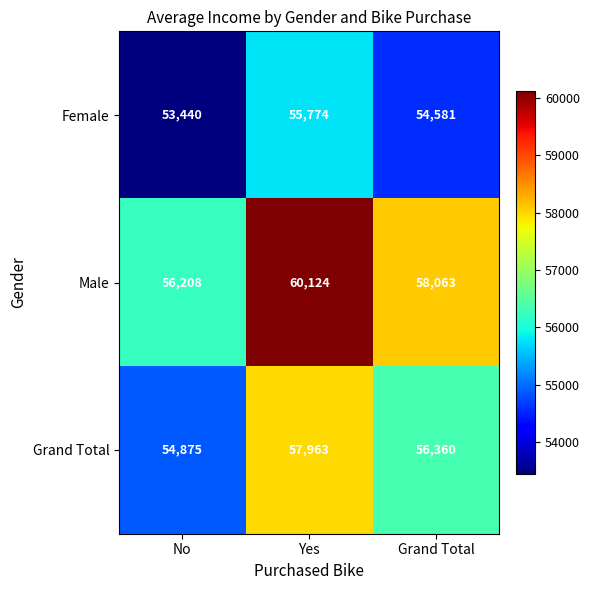

Which label corresponds to the smallest value in the chart?

No